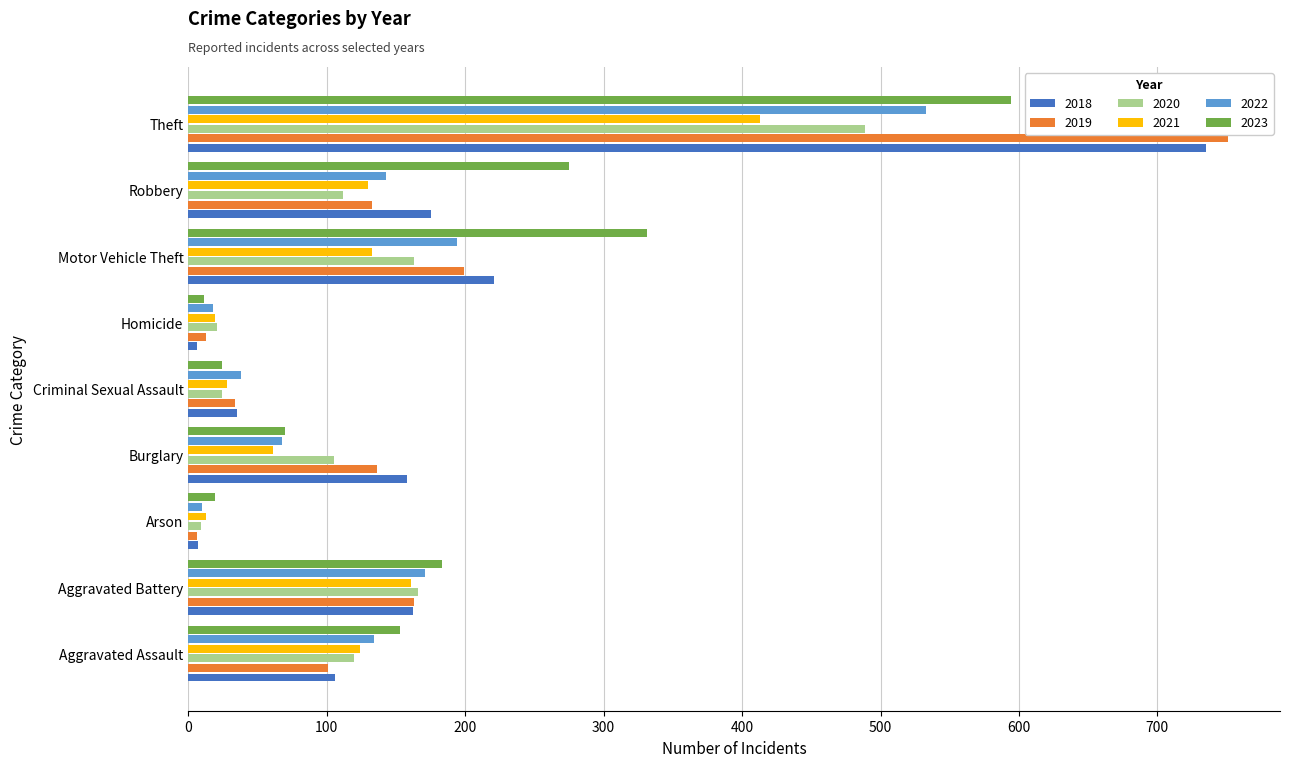

Is it true that 2021 equals 55 at Aggravated Assault?

False